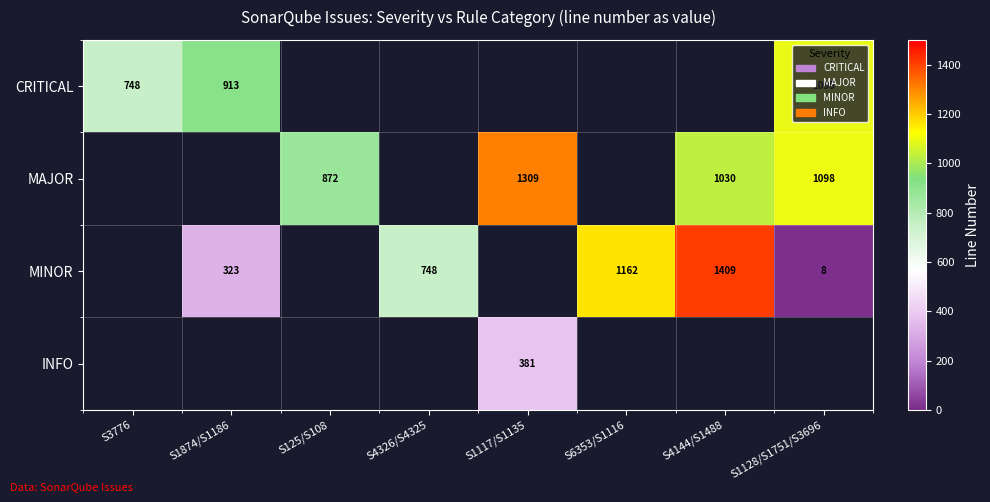

True or false: MAJOR has a value of 1098 at S1128/S1751/S3696.

True